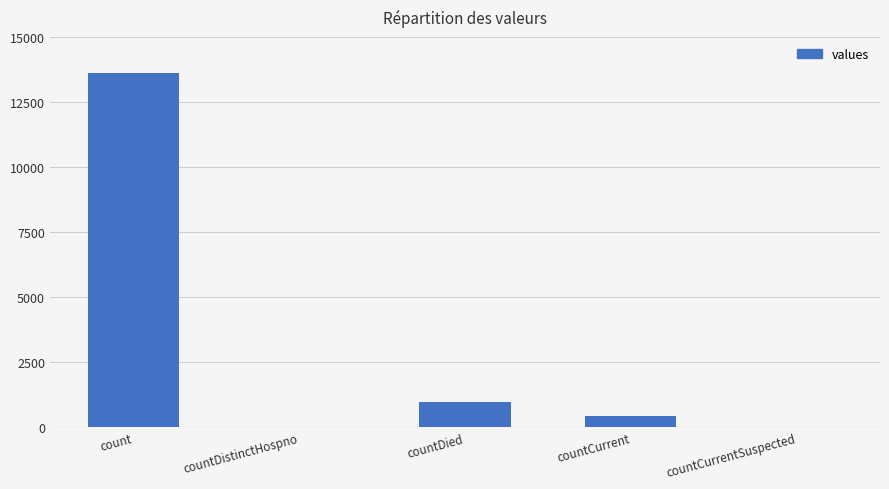

Reading left to right, transcribe all the data shown in this chart.

13628	0	971	446	0